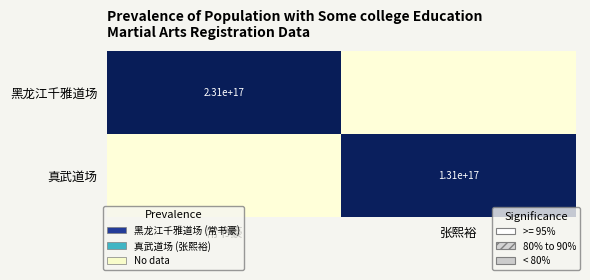

The value of 真武道场 at 张熙裕 is 131000000000000000. True or false?

True